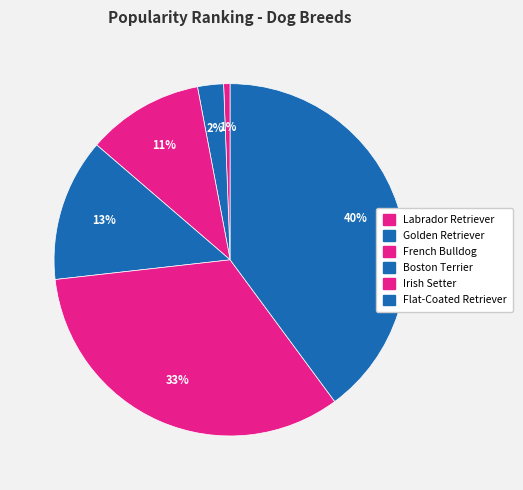

How many segments does this pie chart have?

6